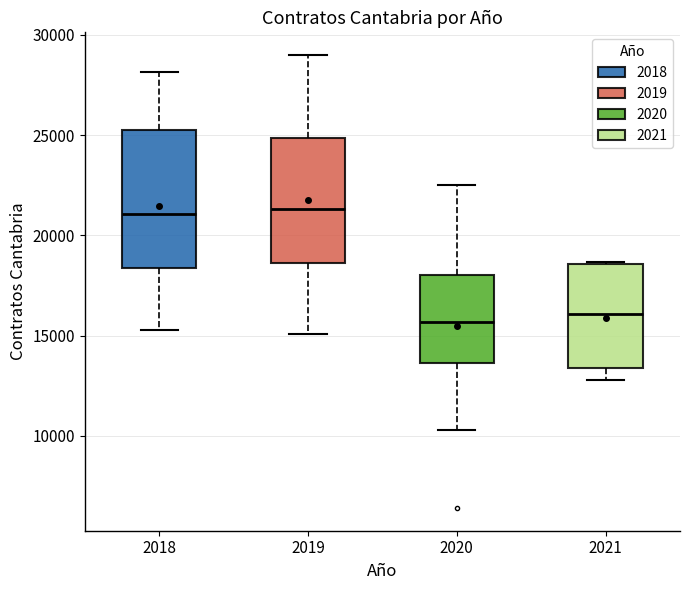

Reading left to right, transcribe this box plot: for each box, give where its median line is, the range the box spans, and where its two whiskers end, as read against the y-axis. The values are not printed on the chart, so give them approximately, as read against the axis.

2018: median 21000, box 18500 to 25500, whiskers 15500 to 28000
2019: median 21500, box 18500 to 25000, whiskers 15000 to 29000
2020: median 15500, box 13500 to 18000, whiskers 10500 to 22500
2021: median 16000, box 13500 to 18500, whiskers 13000 to 18500